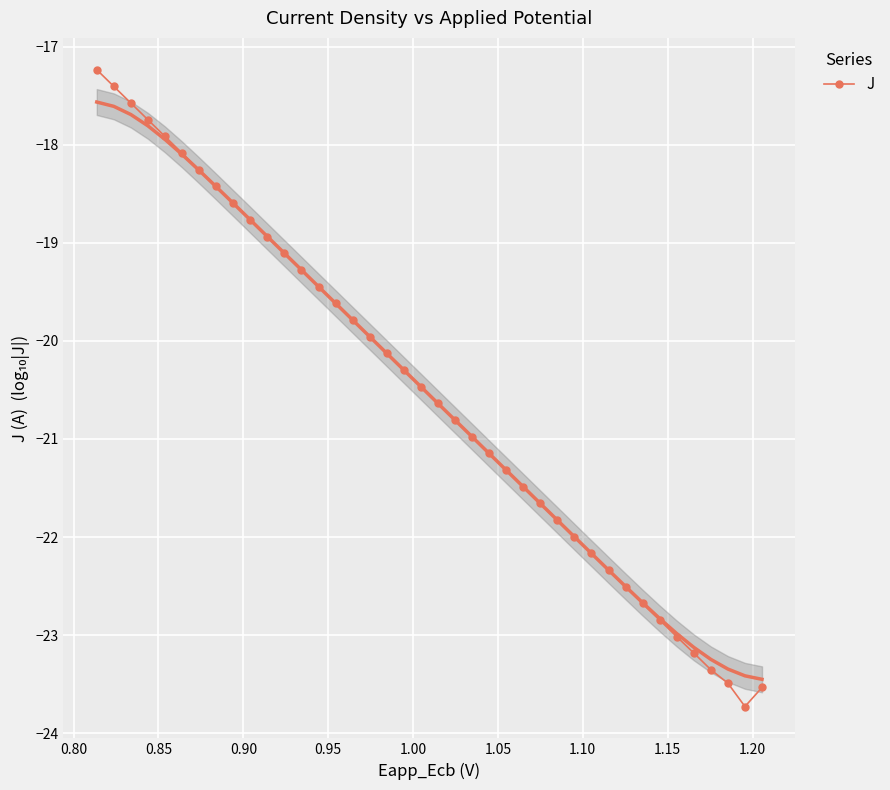

What is the greatest value displayed?

-17.2